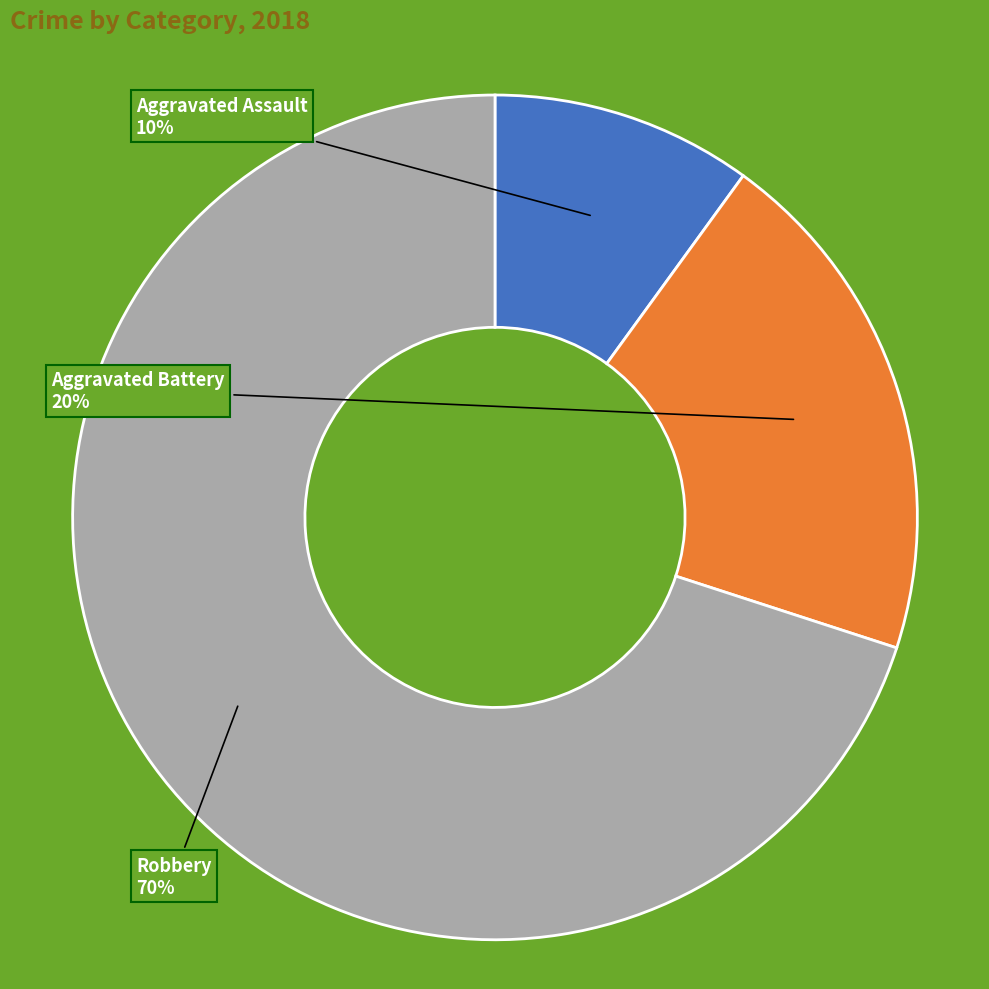

Is it true that Robbery is 70% of the pie?

True